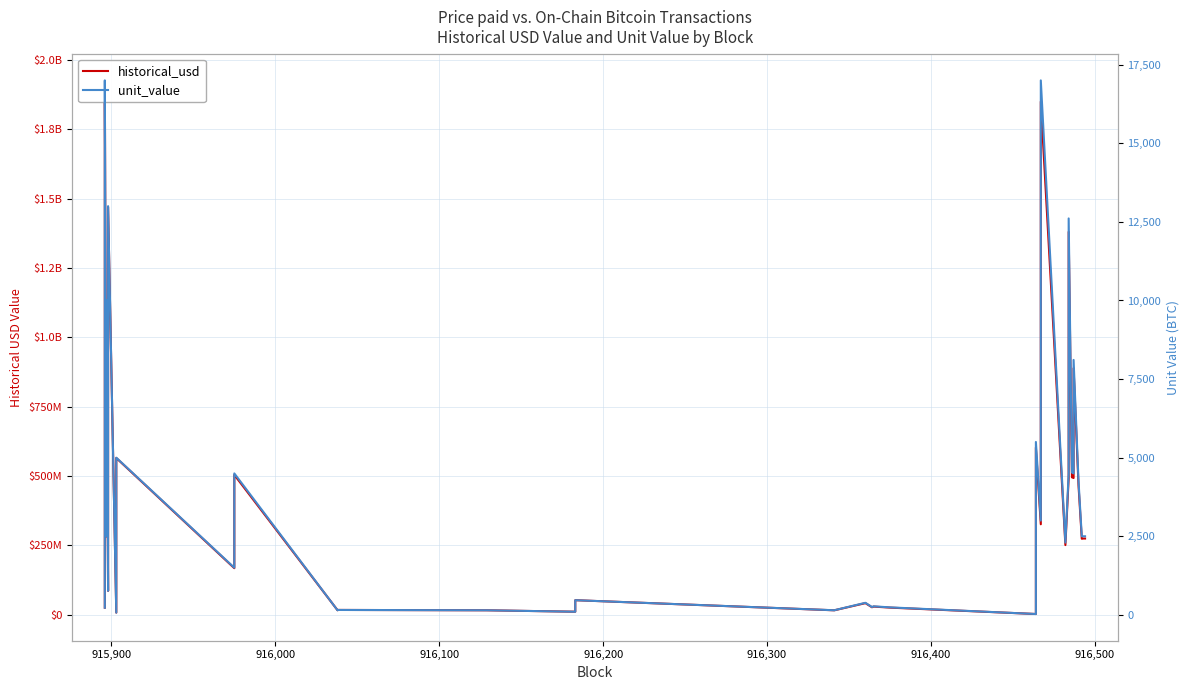

What is the average value of the unit_value series?

3362.5